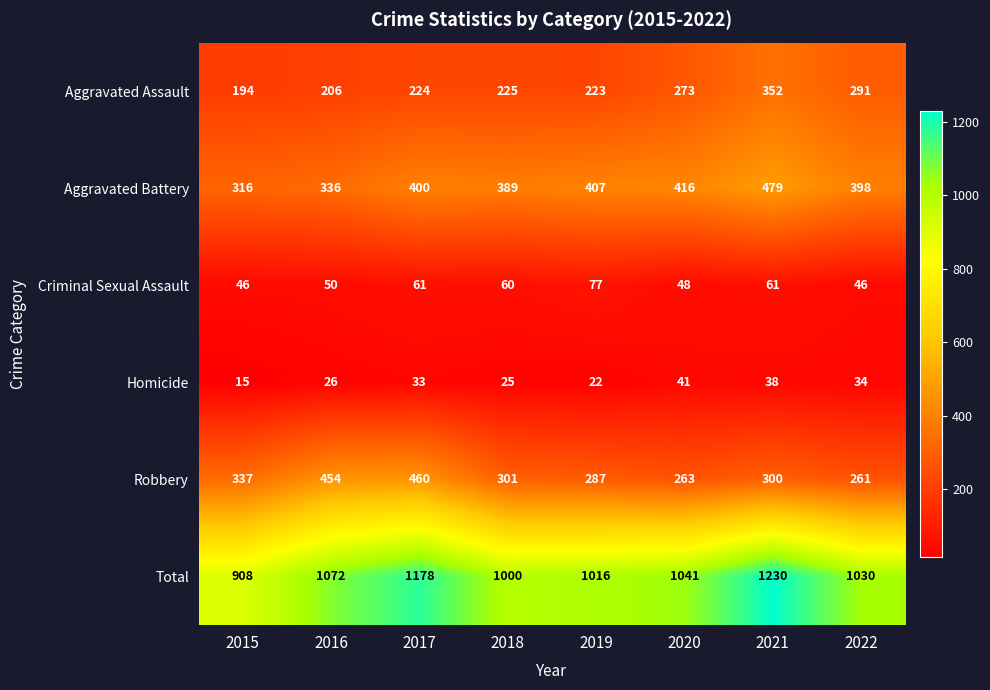

How many series are shown in this chart?

6